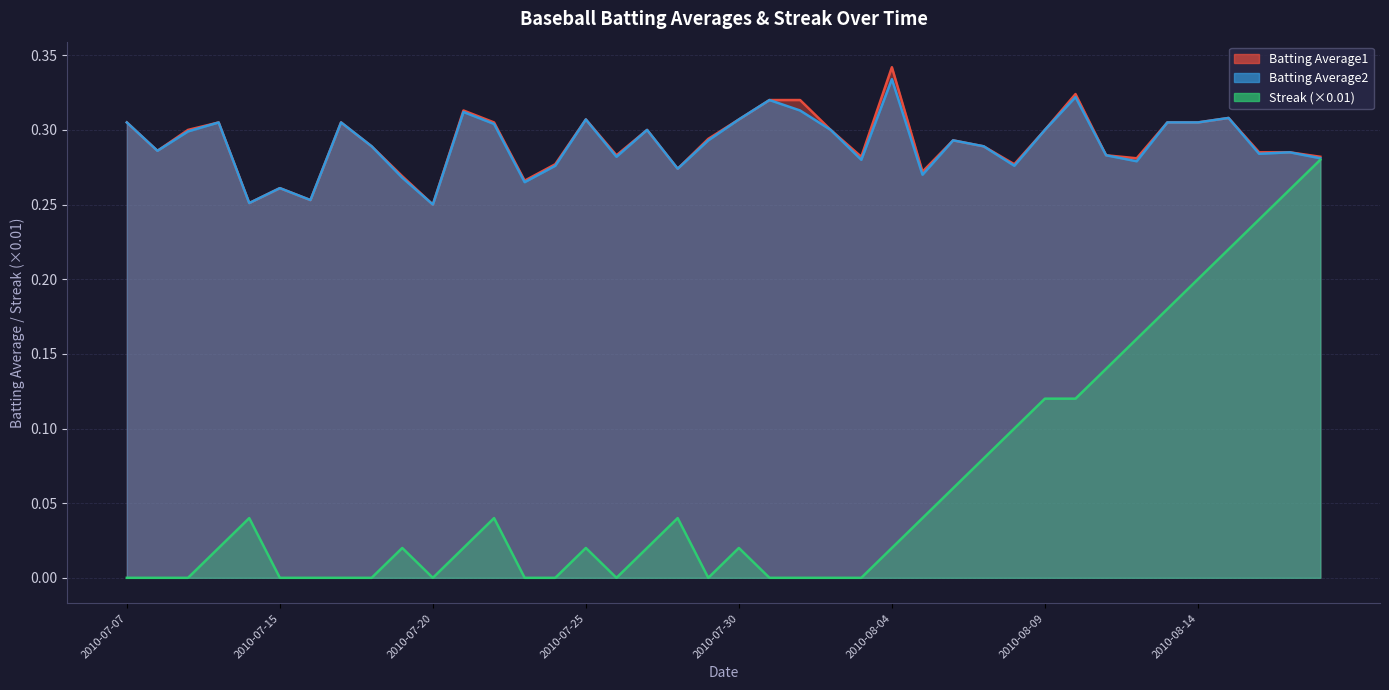

Which label corresponds to the largest value in the chart?

2010-08-04